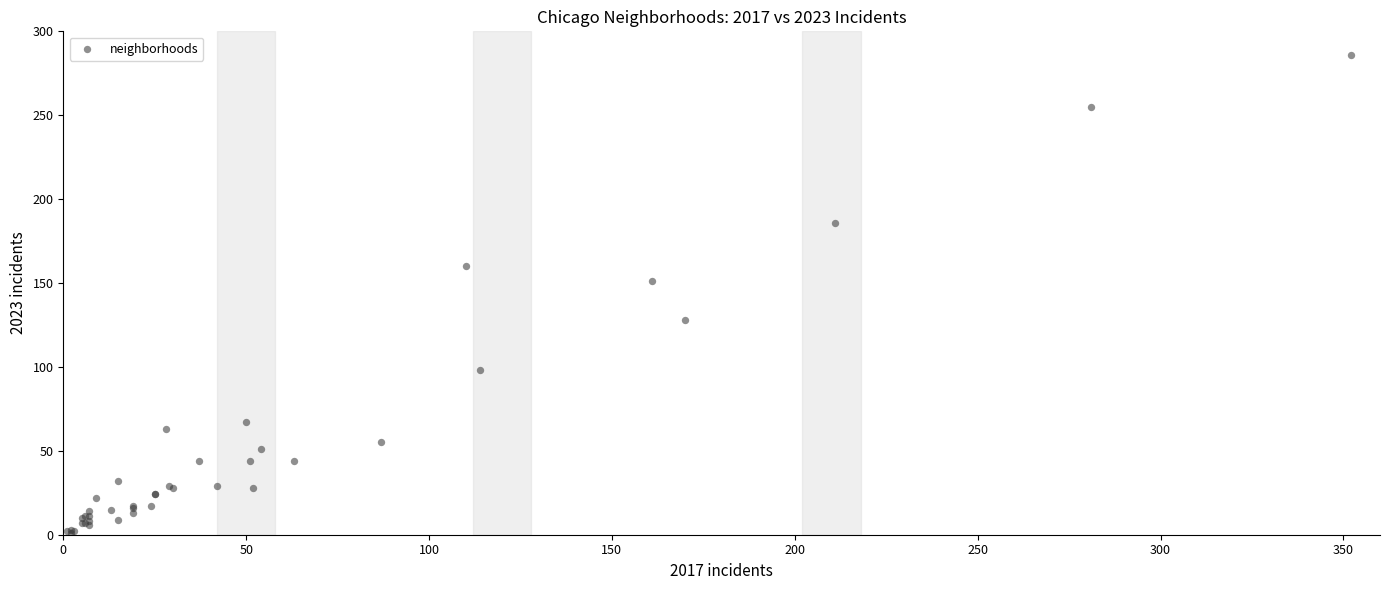

What Y value in the scatter plot is closest to 143?

151